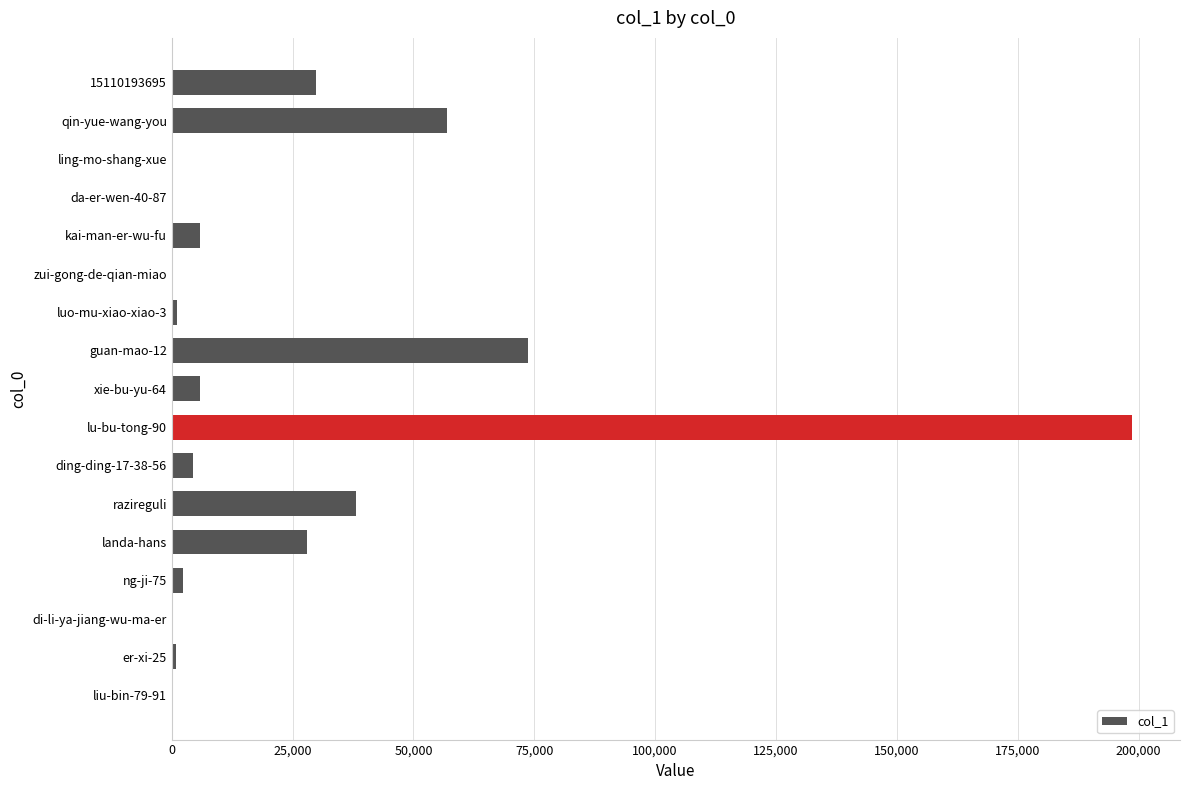

Which category has the highest value across all series?

lu-bu-tong-90